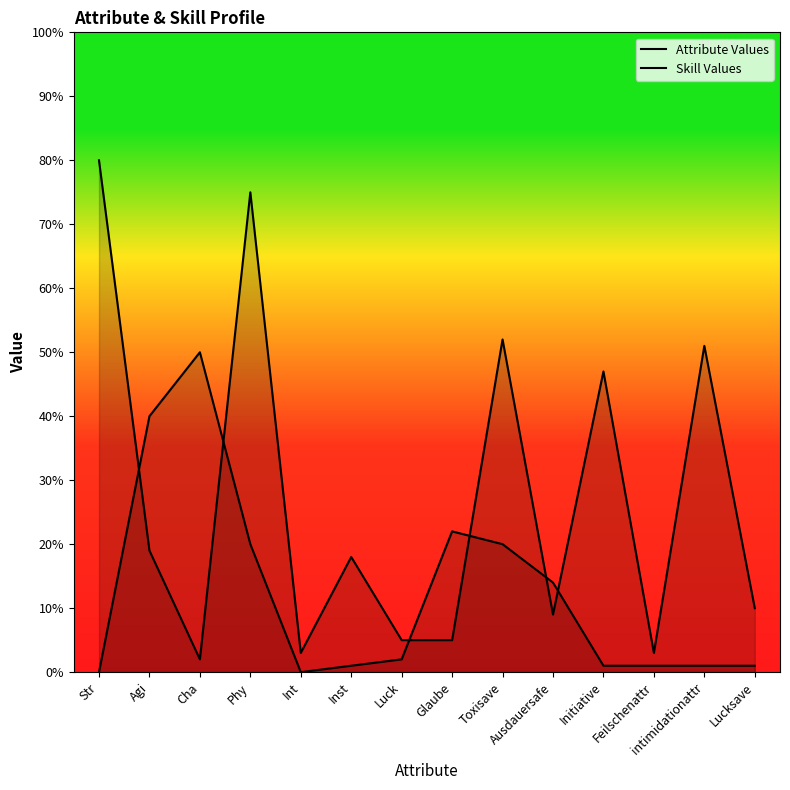

What is the sum of all Attribute Values values?

379